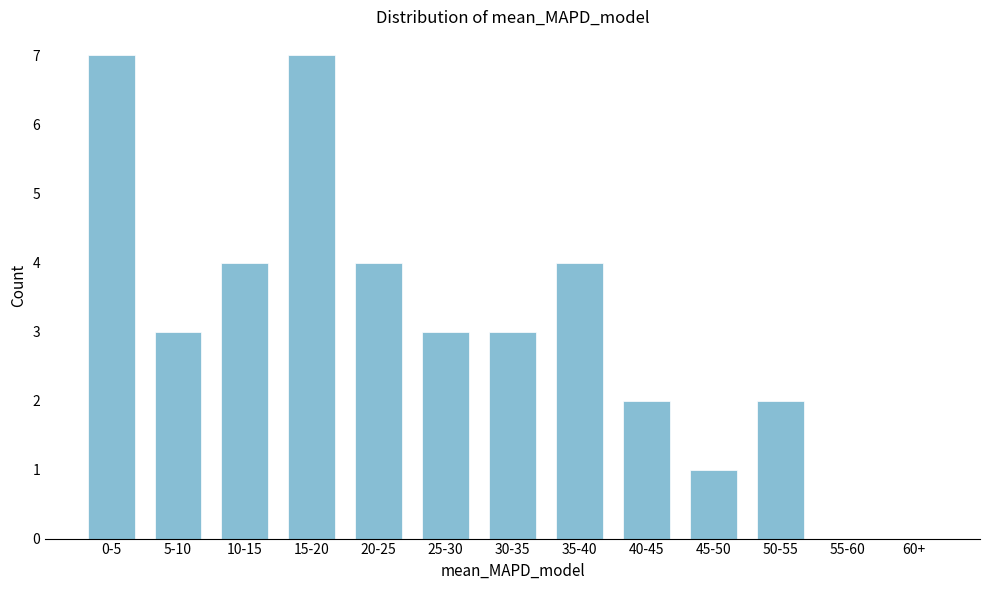

Reading left to right, extract all data points from this chart.

0-5=7	5-10=3	10-15=4	15-20=7	20-25=4	25-30=3	30-35=3	35-40=4	40-45=2	45-50=1	50-55=2	55-60=0	60+=0